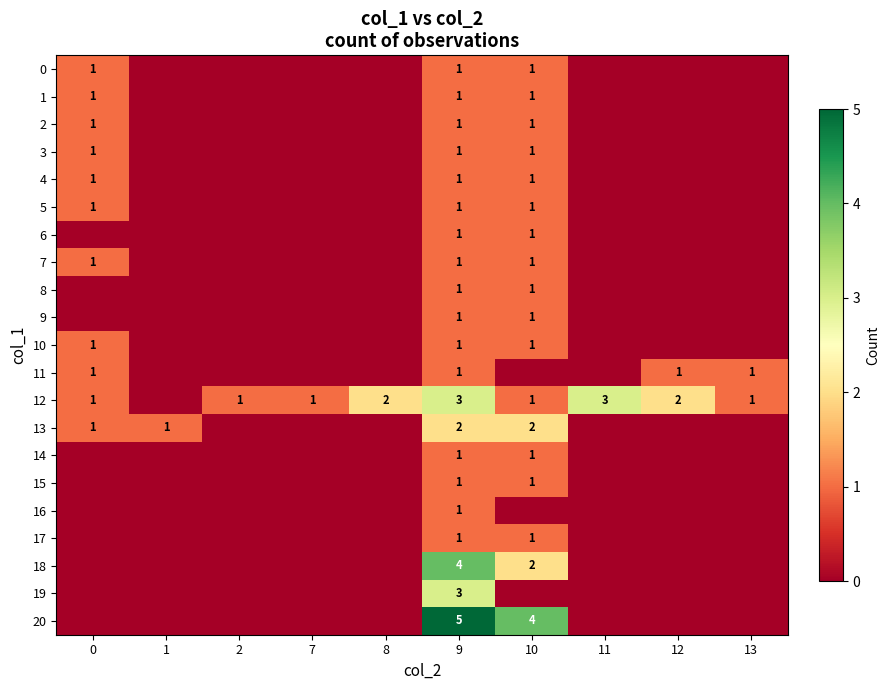

How many series are shown in this chart?

21